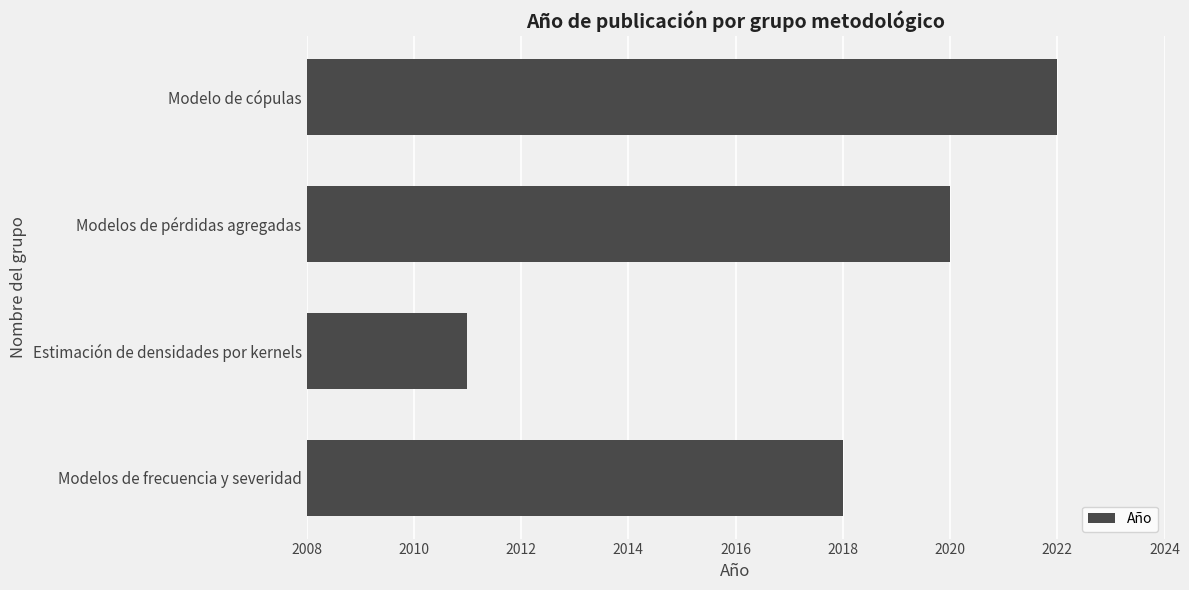

How many categories are shown in the chart?

4